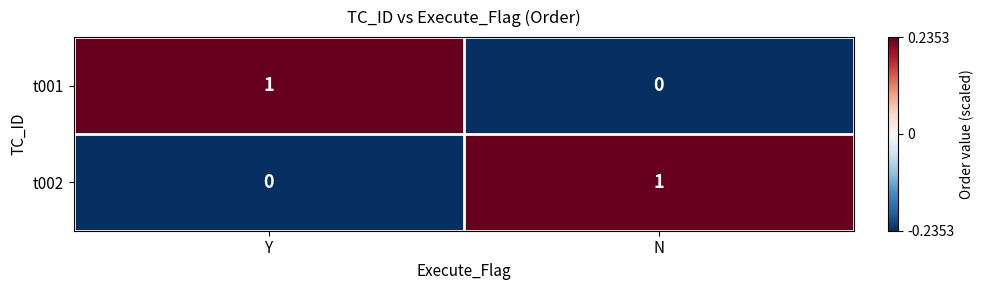

How many distinct data groups are displayed?

2